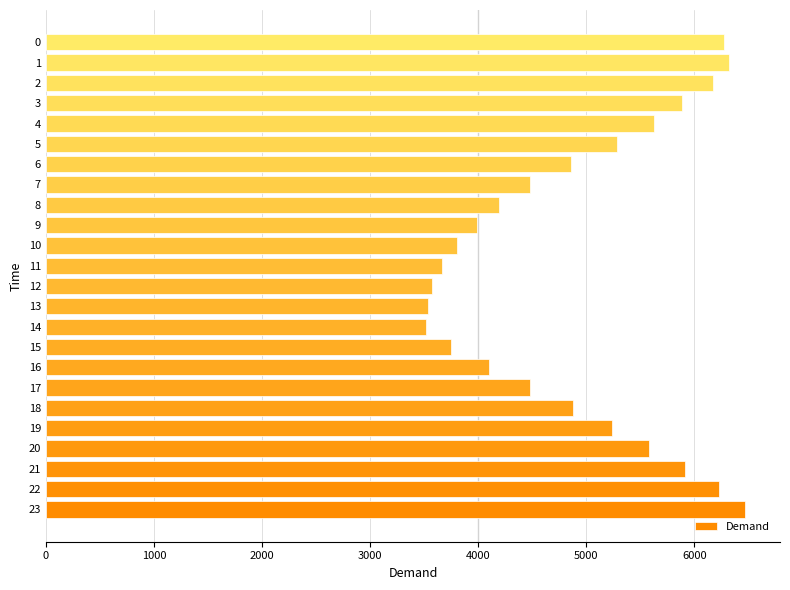

What is the sum of all values?

117800